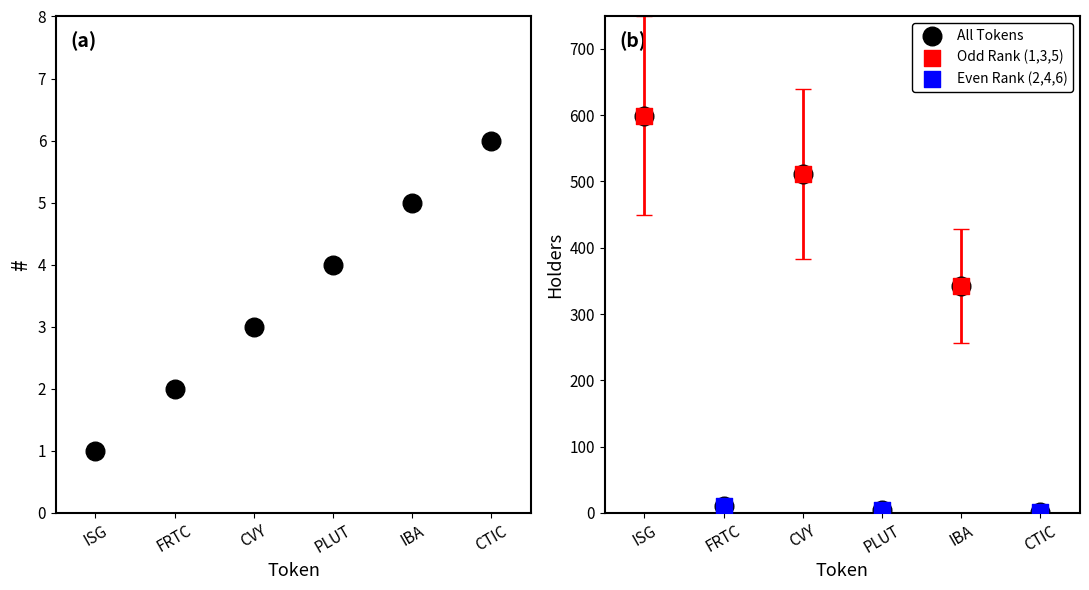

At which category is the sum across all series the highest?

ISG